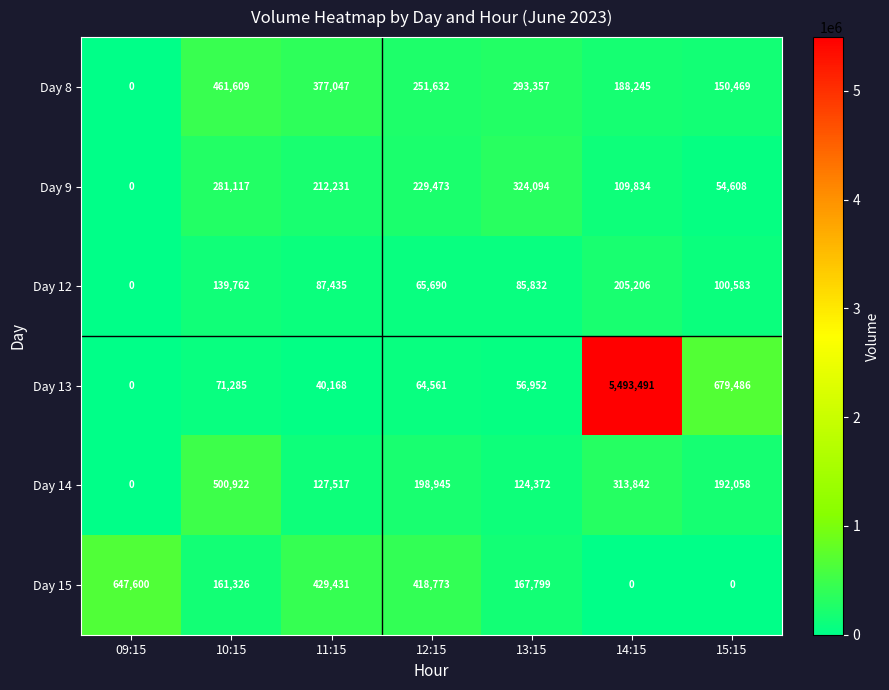

Which series has the largest range (max minus min)?

Day 13